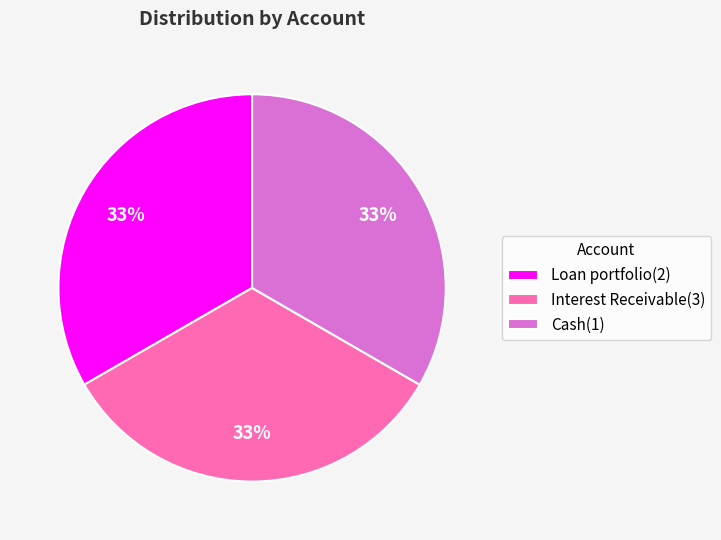

To the nearest percent, what percentage of the pie is Interest Receivable(3)?

33%